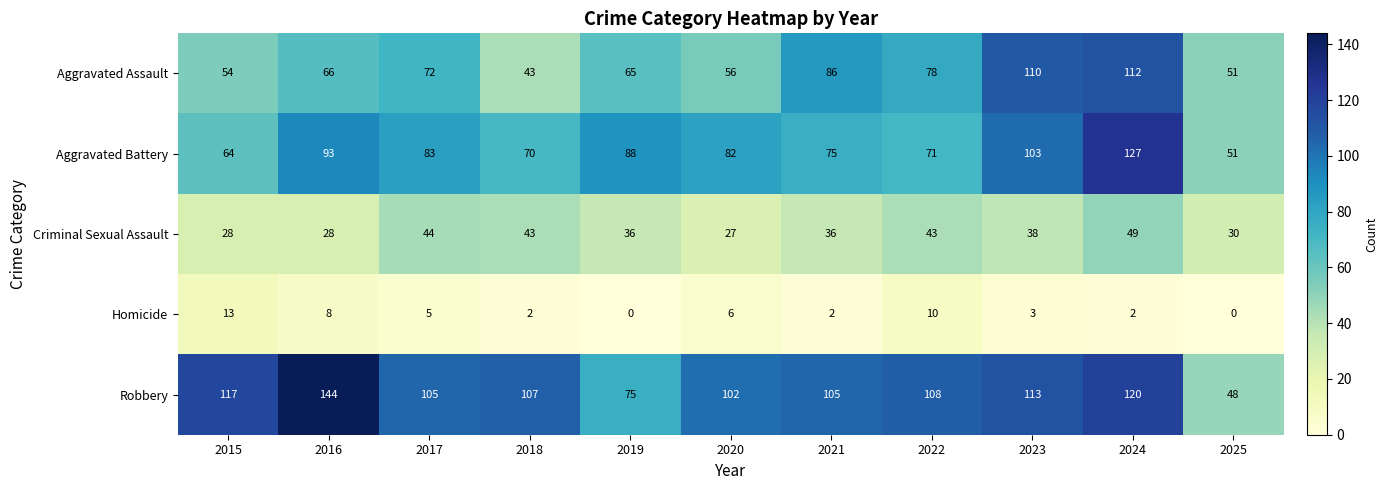

The value of Robbery at 2019 is 75. True or false?

True